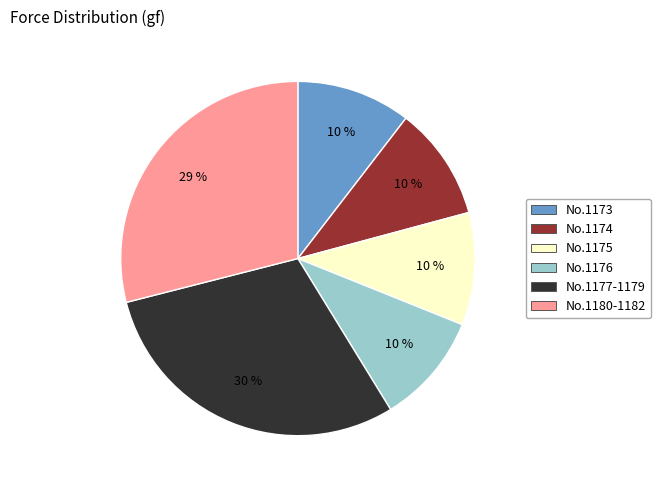

To the nearest percent, what is the difference between the largest and smallest slice percentages?

20%